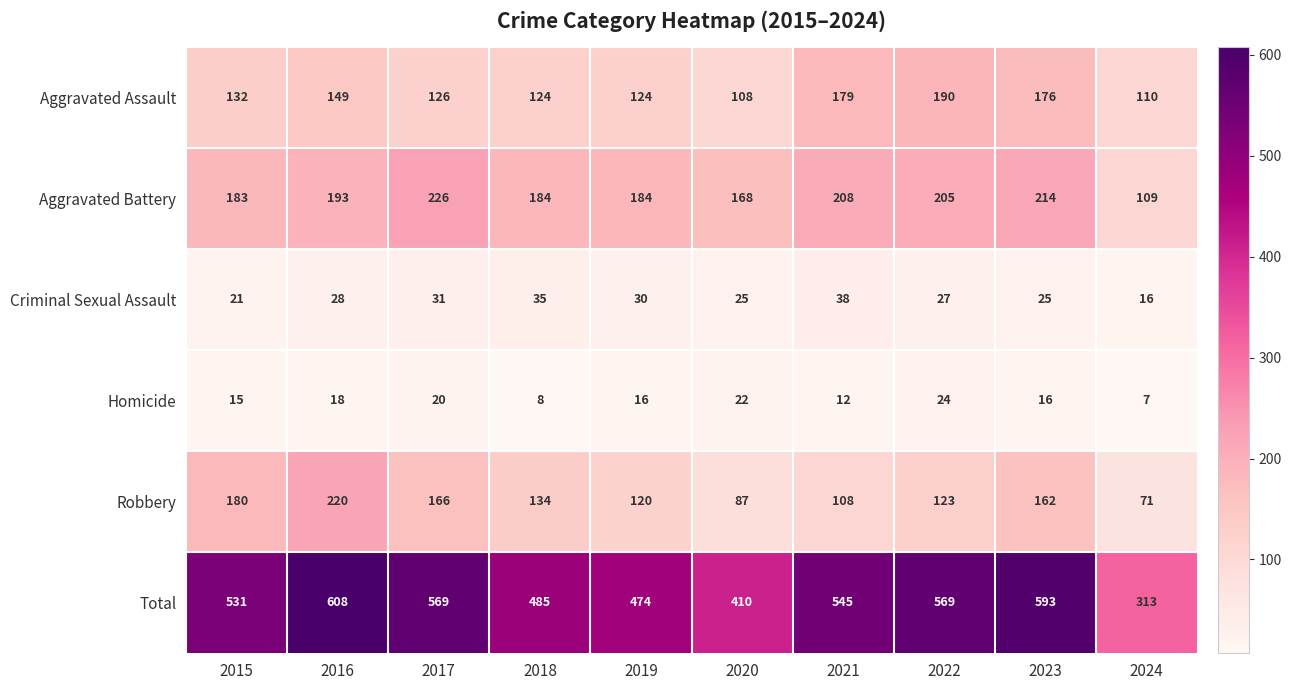

True or false: Aggravated Battery has a value of 91 at 2021.

False